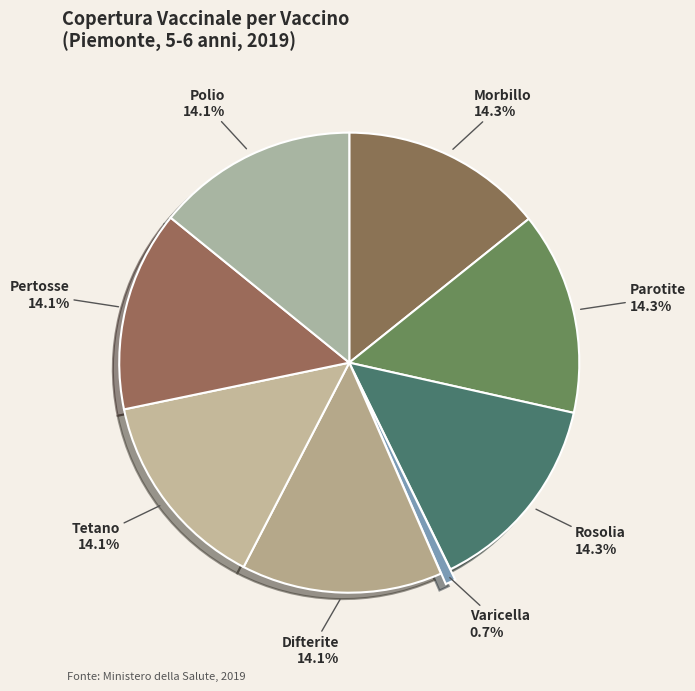

Which category has the smallest portion of the pie?

Varicella